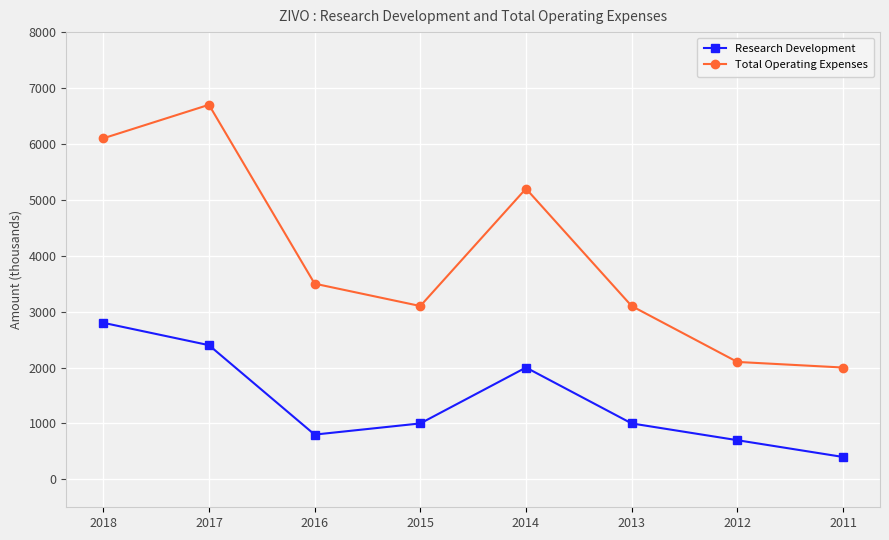

How many values in the Total Operating Expenses series are below 3500?

4